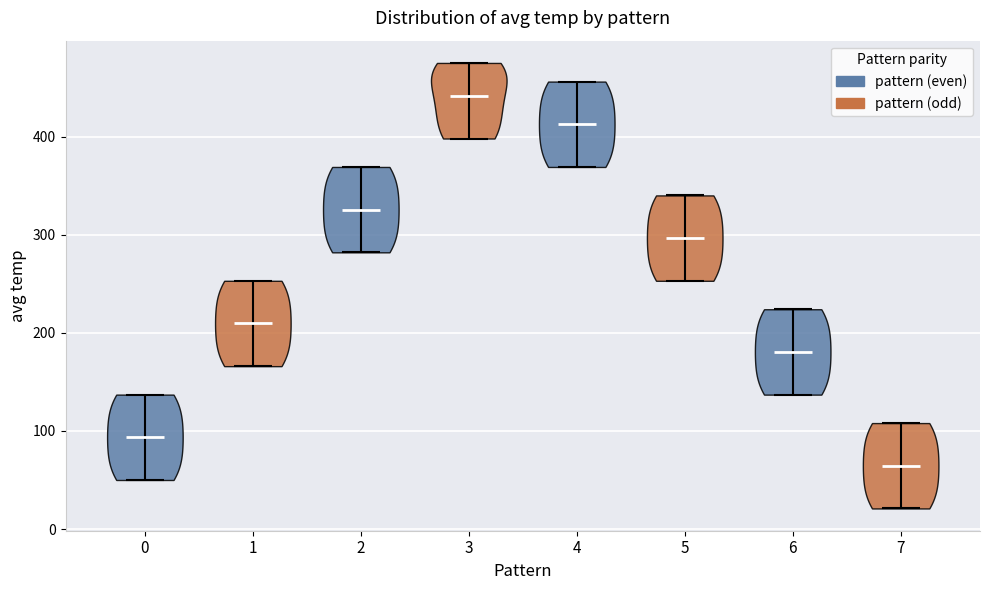

Where does the median line of the violin at x = 7 sit on the y-axis? The values are not printed on the chart, so give them approximately, as read against the axis.

60